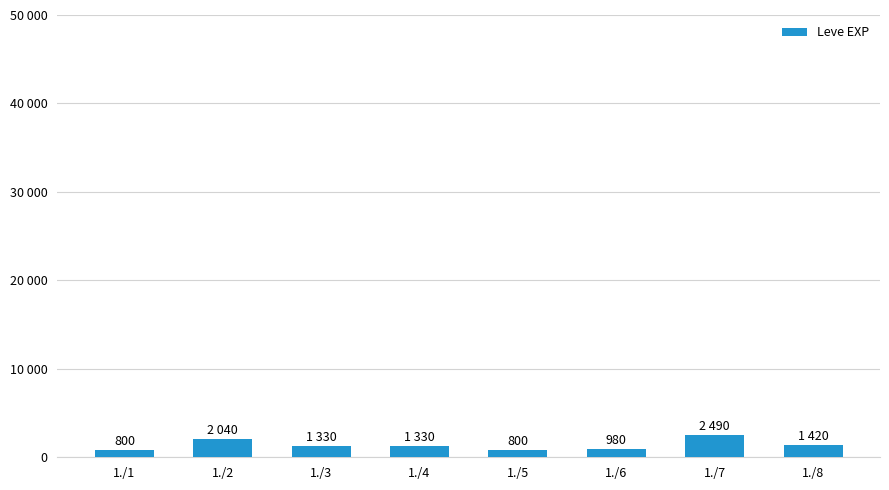

Reading right to left, list all the values displayed in this chart.

1420	2490	980	800	1330	1330	2040	800